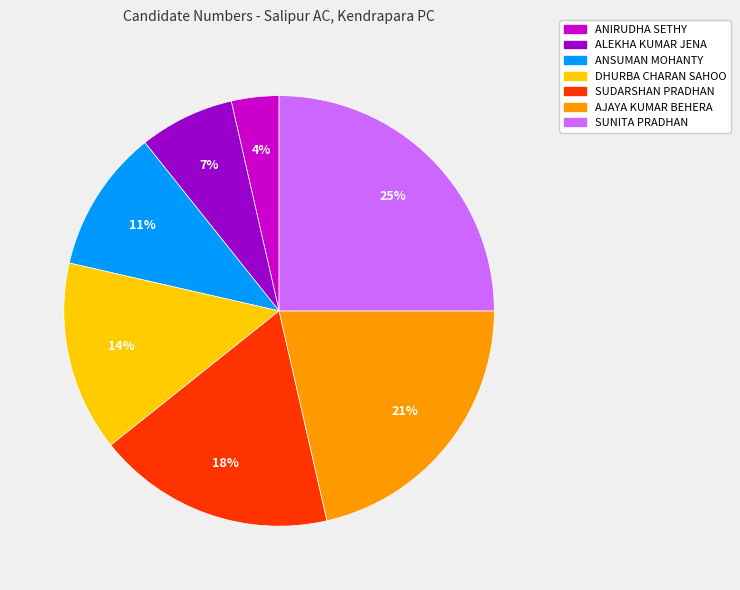

To the nearest percent, what portion does ANIRUDHA SETHY represent?

4%